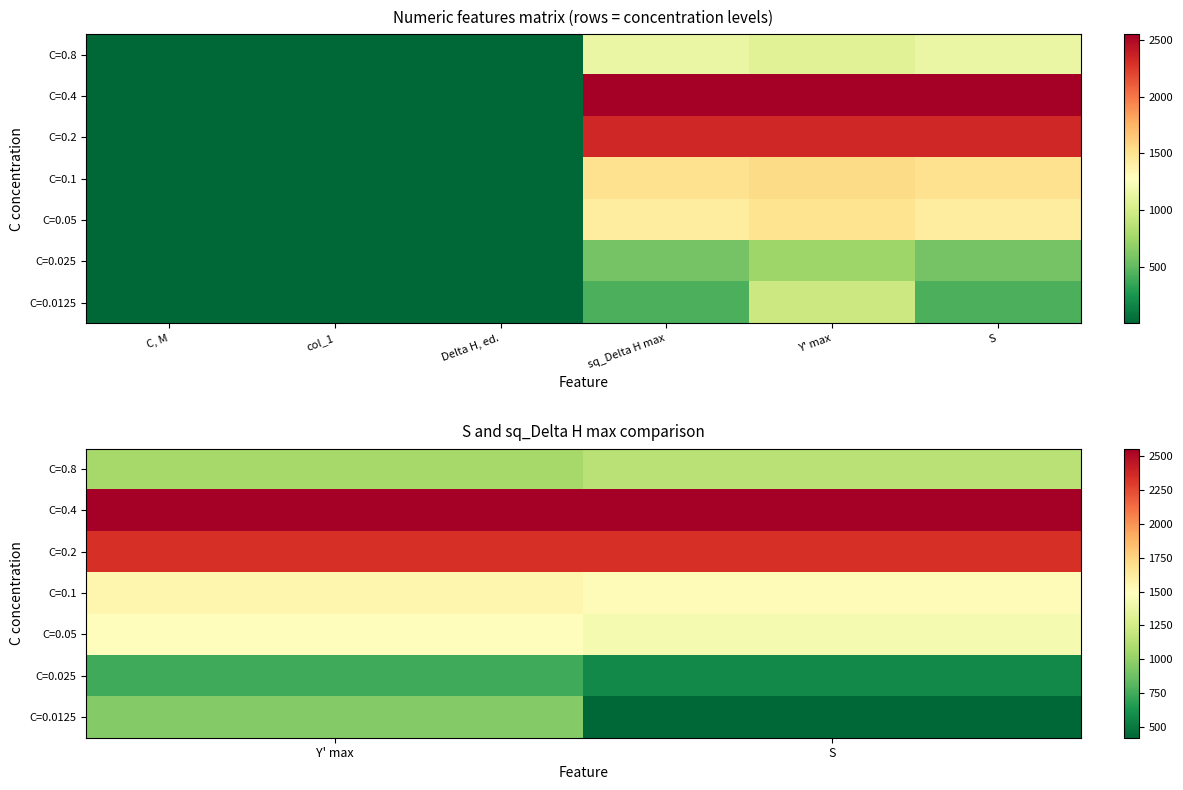

Is it true that C=0.8 equals 1744.2 at Y' max?

False